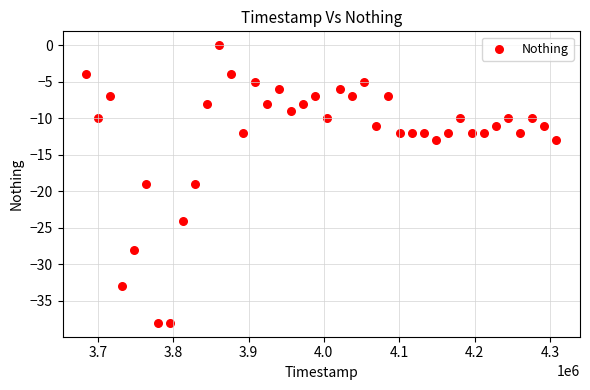

What is the range of X values (max minus min)?

624388